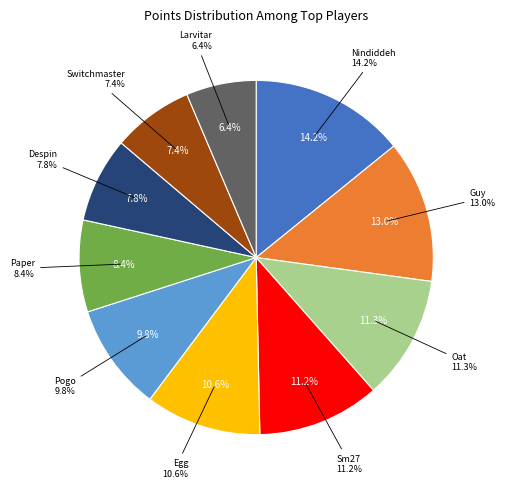

Is there a majority slice in this chart?

No